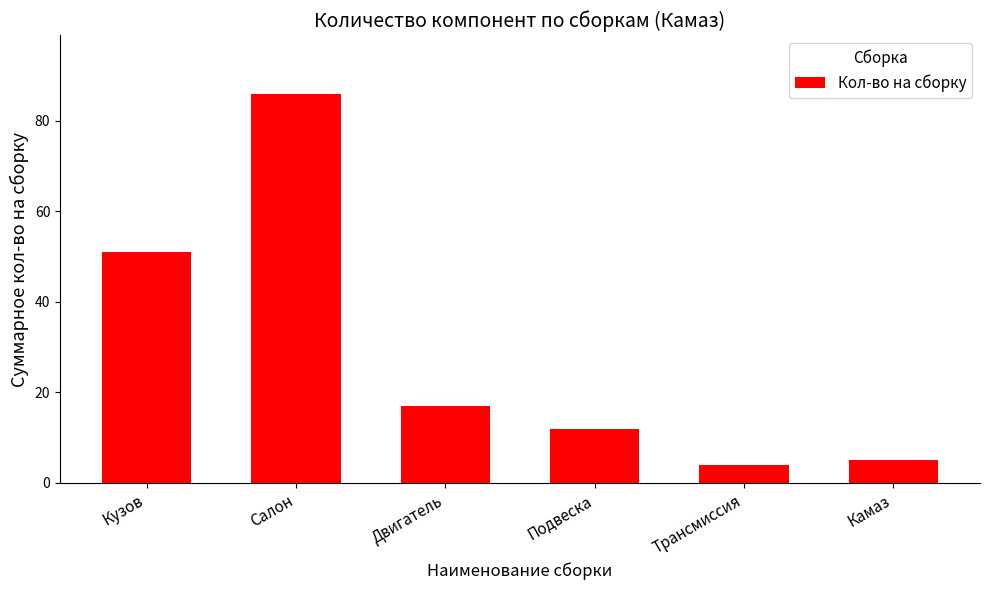

Rank the categories by value from lowest to highest.

Трансмиссия, Камаз, Подвеска, Двигатель, Кузов, Салон